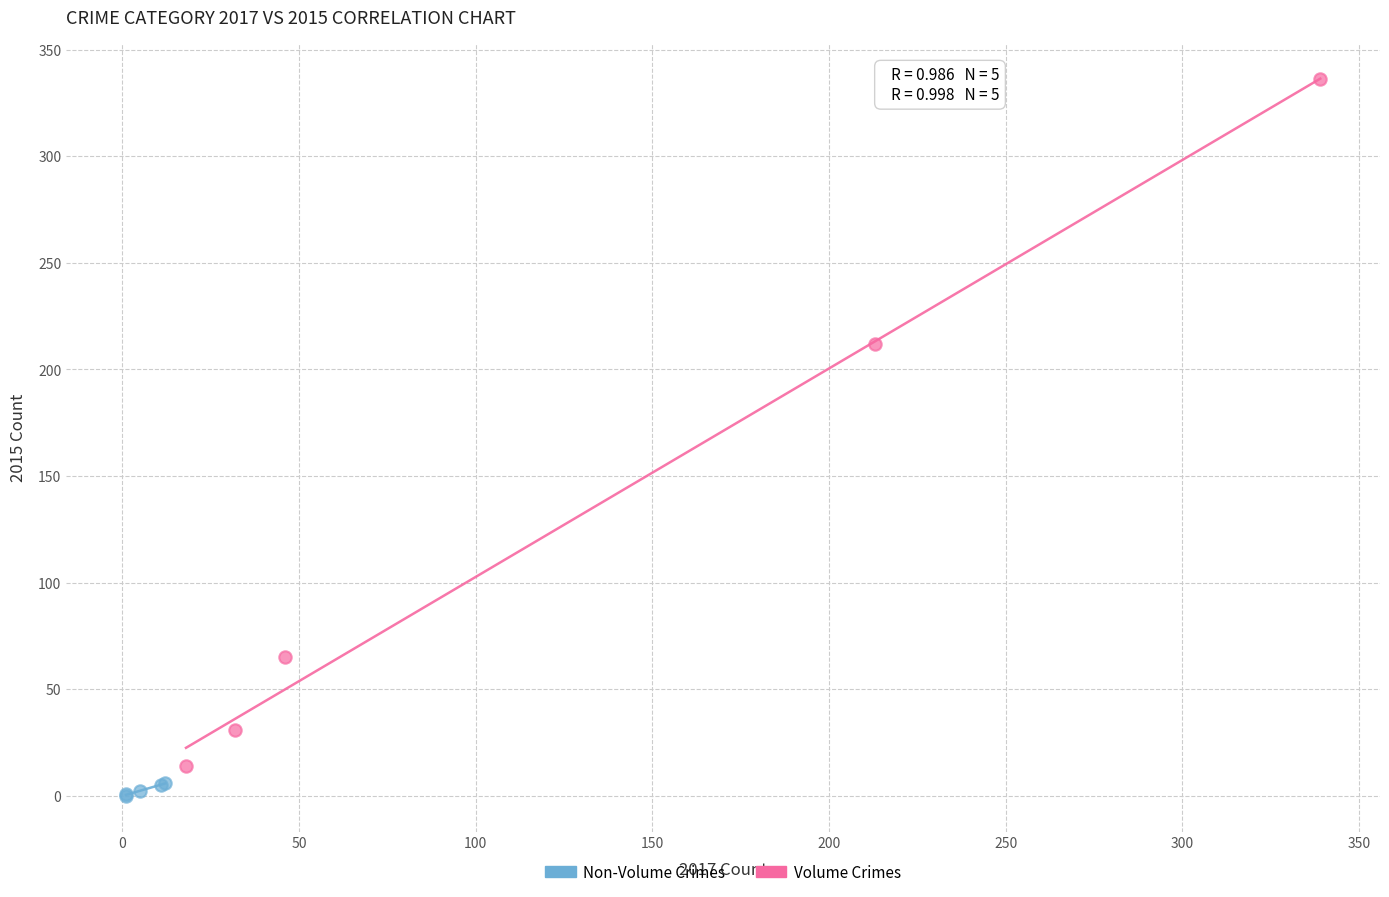

Which series has the widest spread of Y values?

Volume Crimes